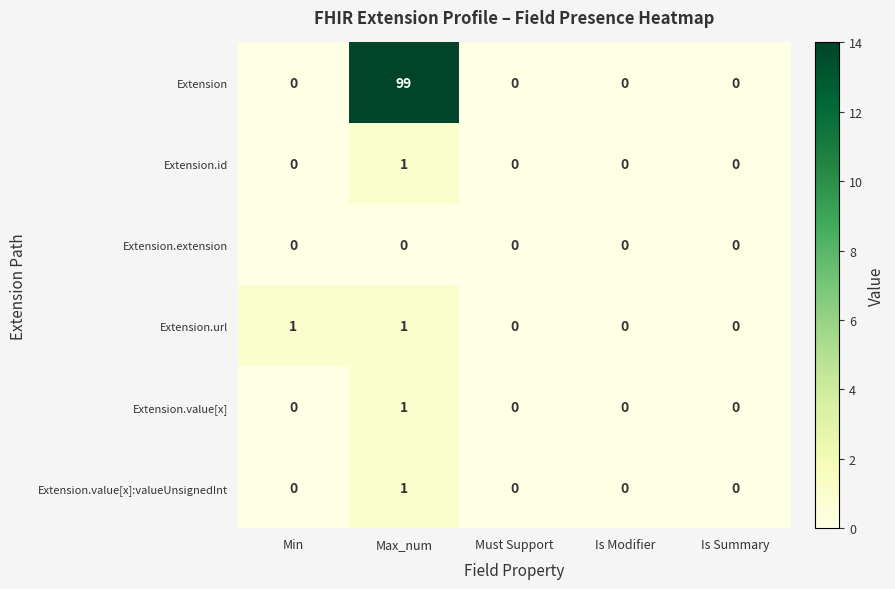

Which series changed the most between Min and Must Support?

Extension.url